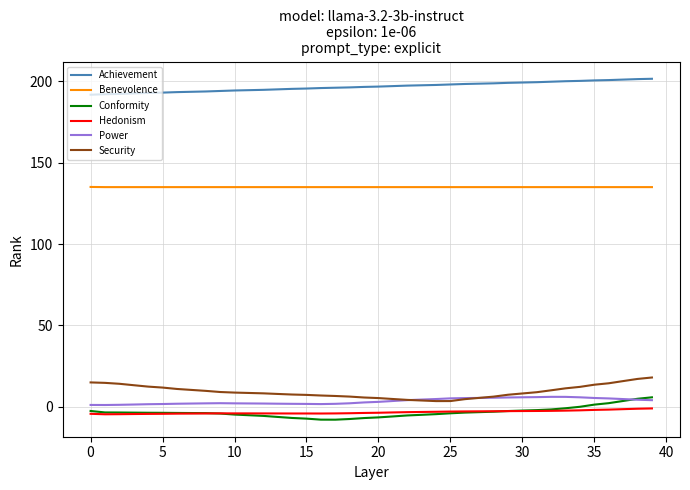

True or false: Power and Hedonism intersect in this chart.

False